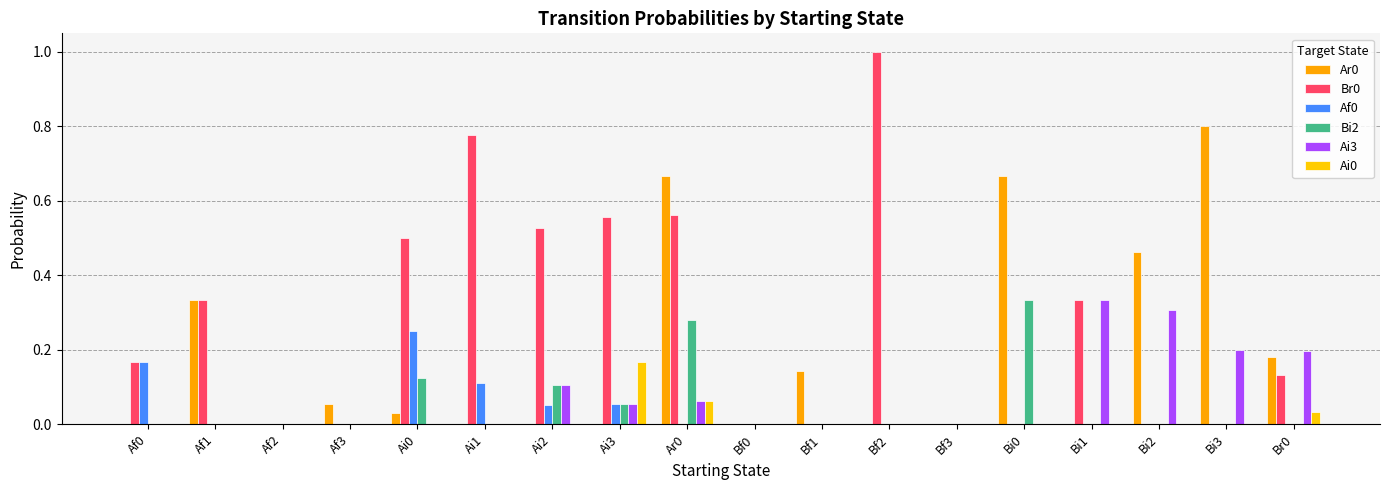

How many groups of bars are there?

18